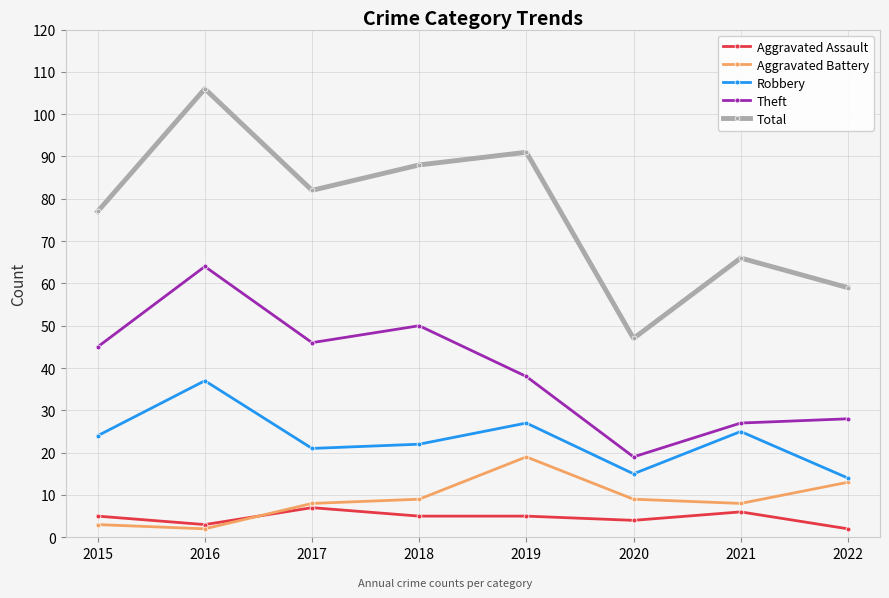

Is it true that Total equals 66 at 2021?

True